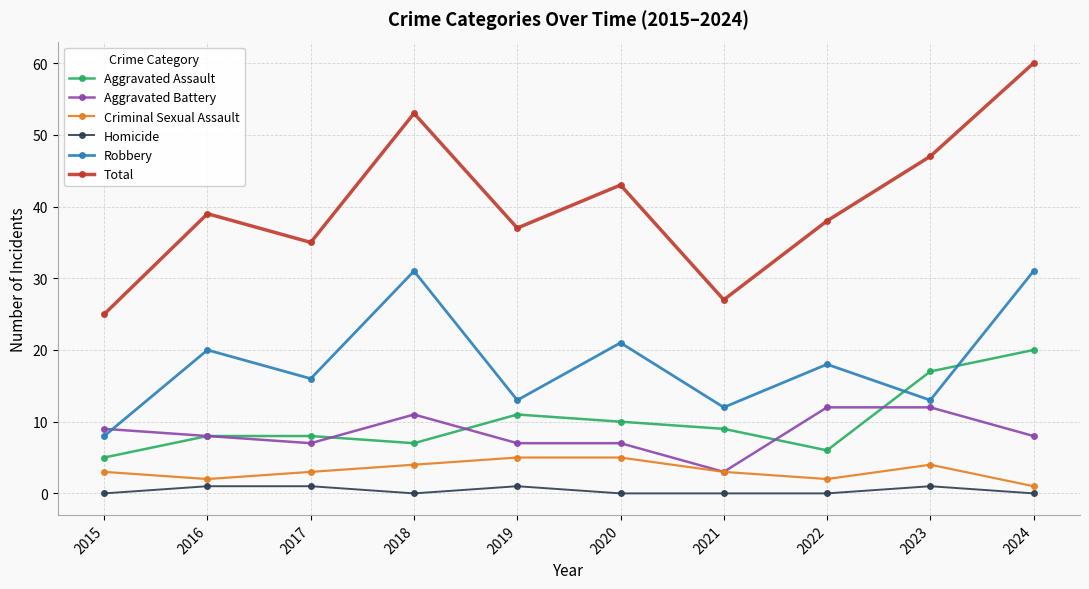

What are all the series names shown in the legend?

Aggravated Assault, Aggravated Battery, Criminal Sexual Assault, Homicide, Robbery, Total